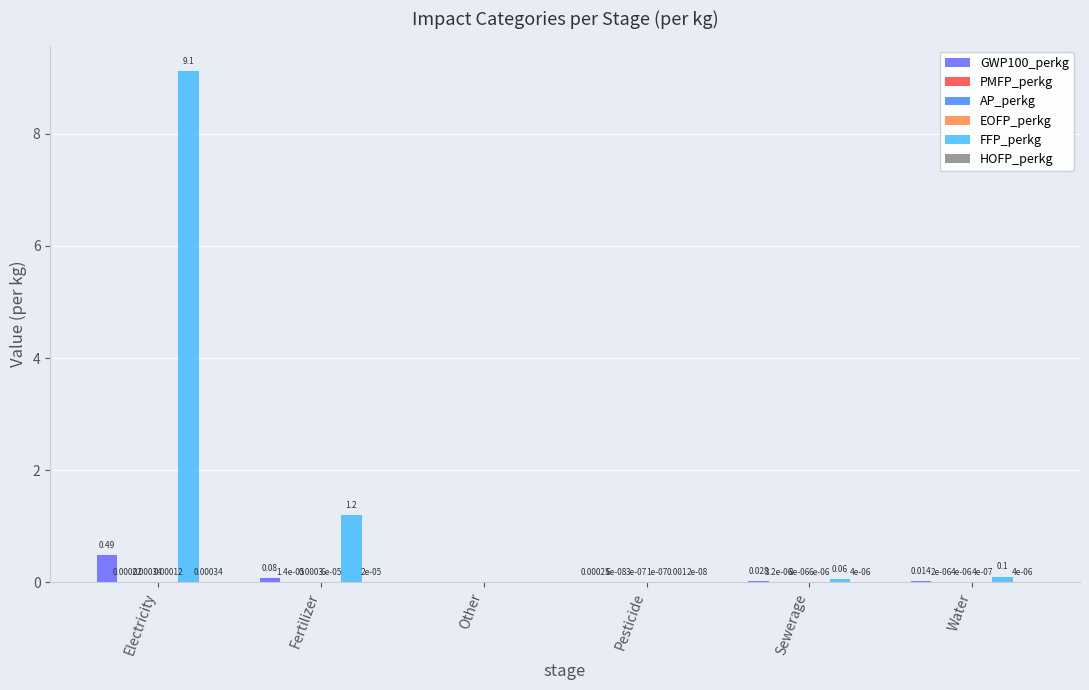

Which series has the largest total across all categories?

FFP_perkg